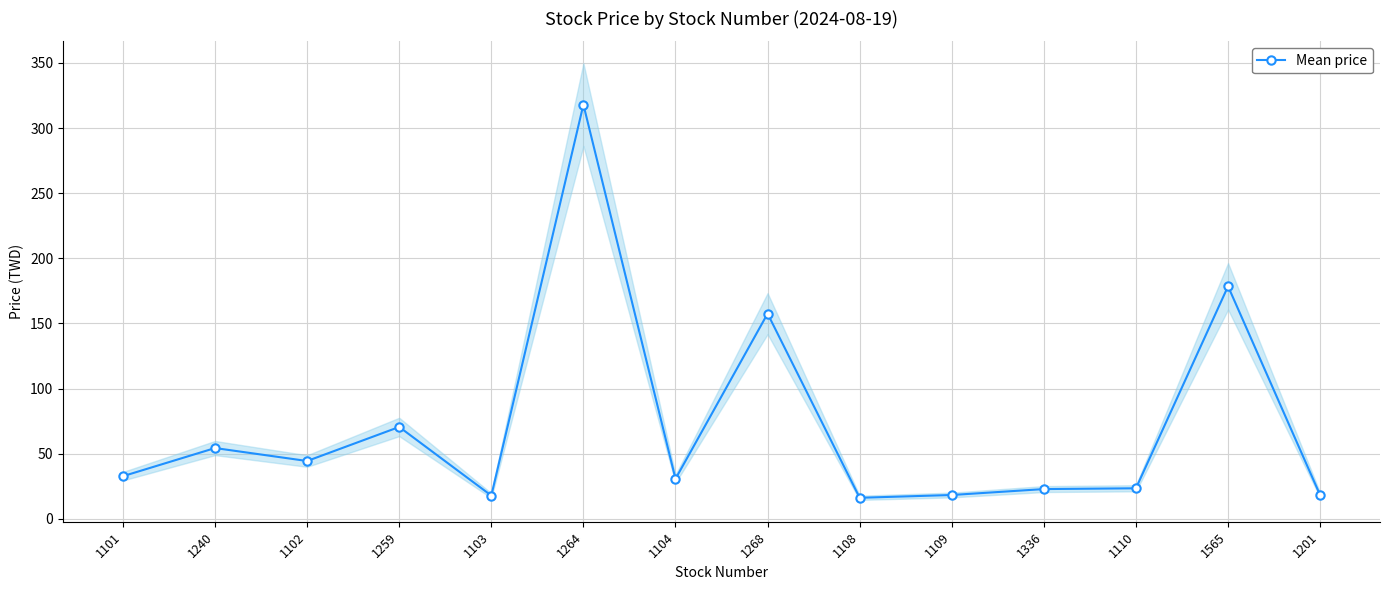

Which category has the highest value across all series?

1264